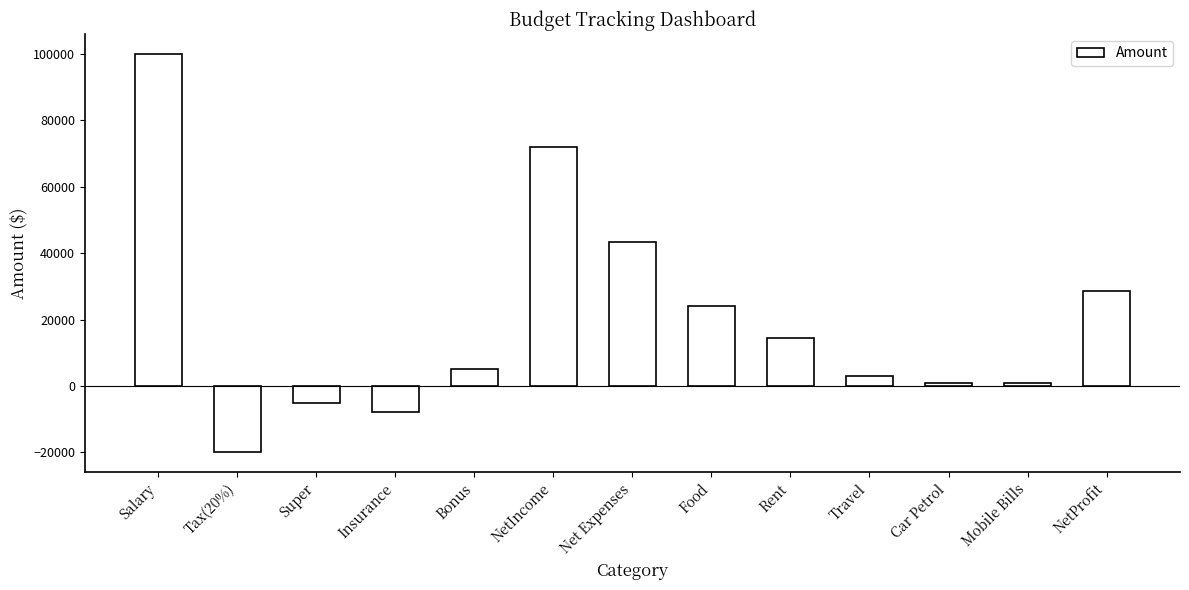

What is the value of the 8th bar from the left?

24000